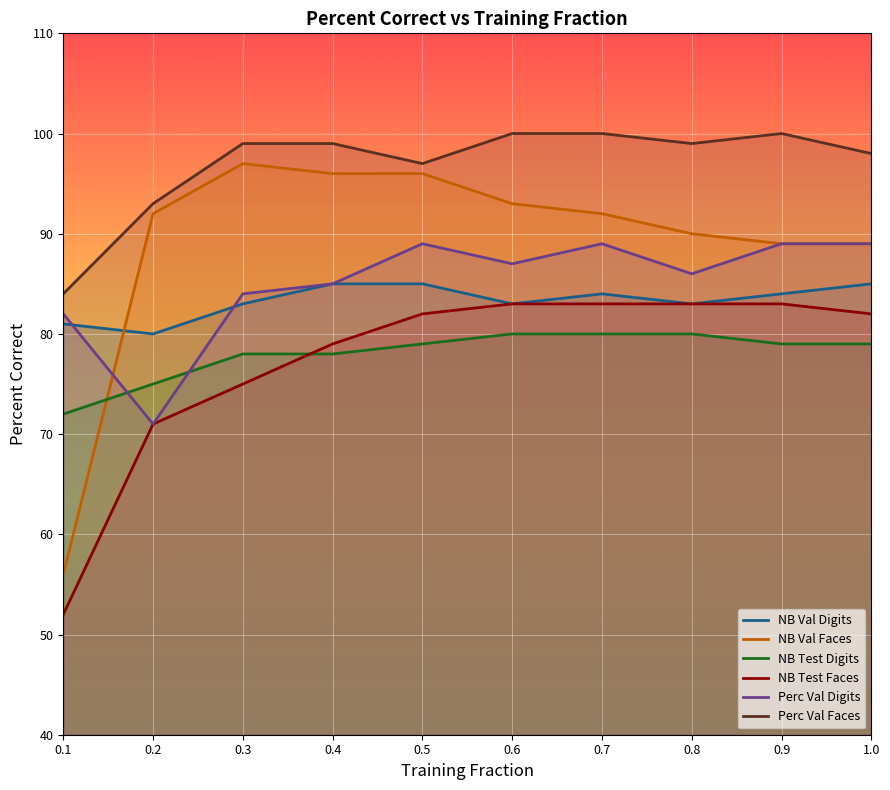

What is the approximate value of NB Test Faces at 0.4, to the nearest 5?

80